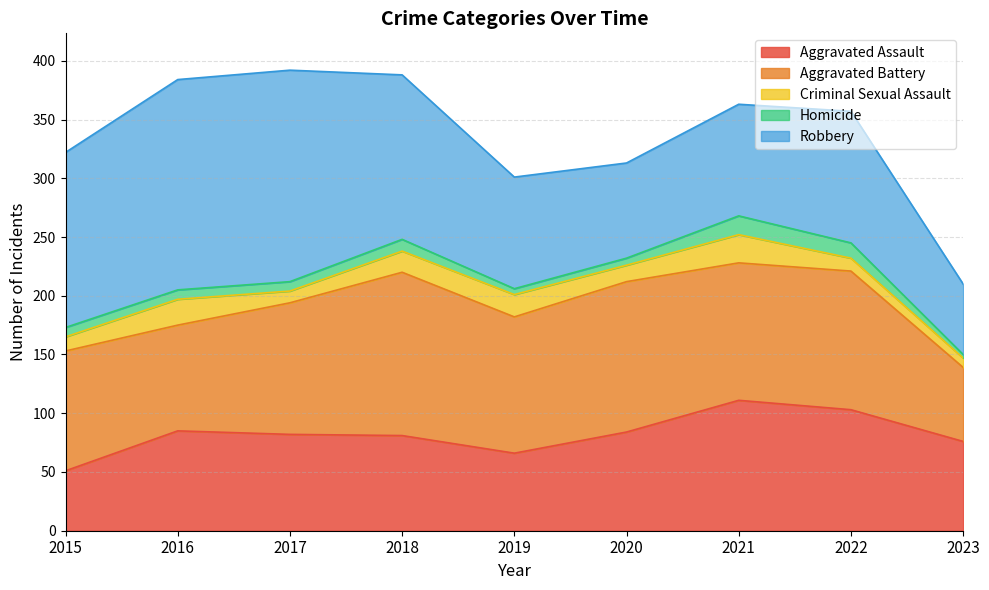

Which series has the widest spread of values?

Robbery